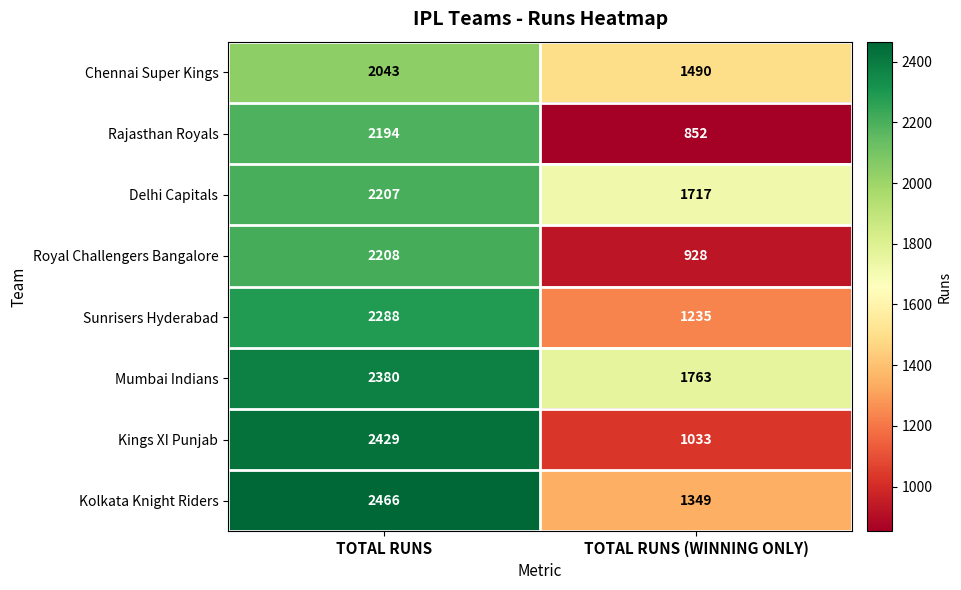

The Royal Challengers Bangalore series shows 2208 at TOTAL RUNS. True or false?

True